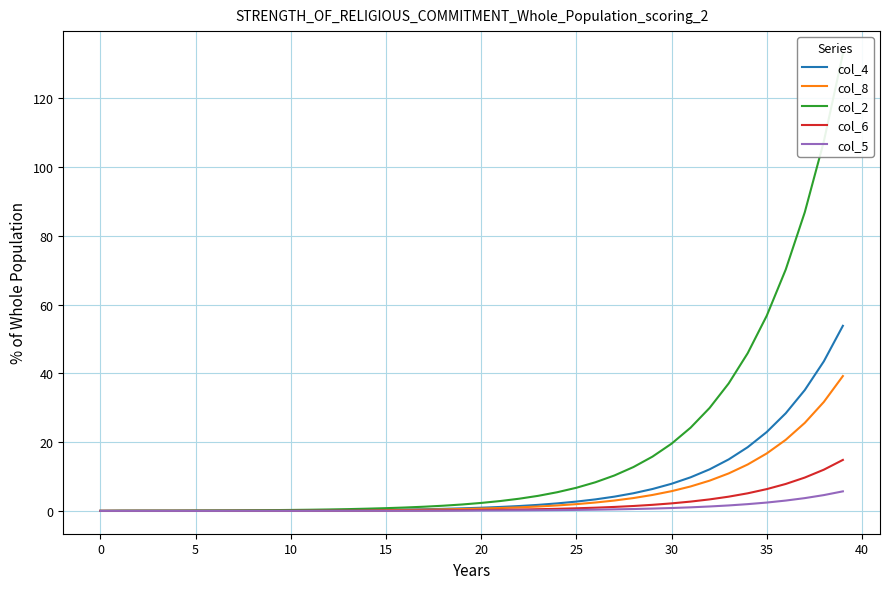

What is the label of the 17th point from the left?

16